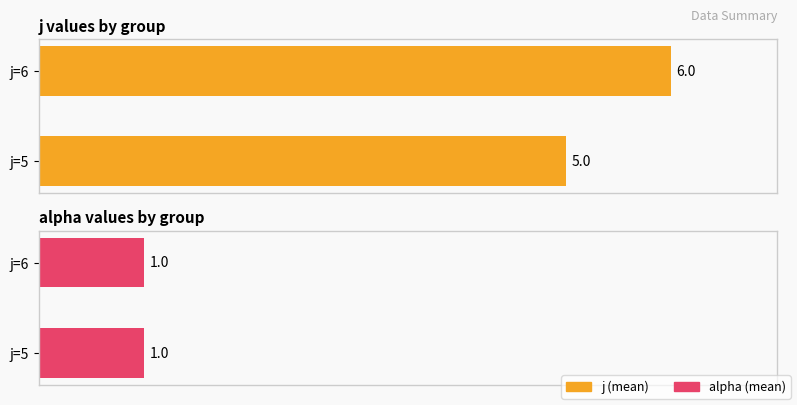

At how many categories does at least one series exceed 3?

2